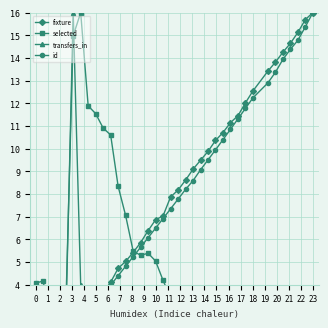

Which series has the largest total across all categories?

fixture